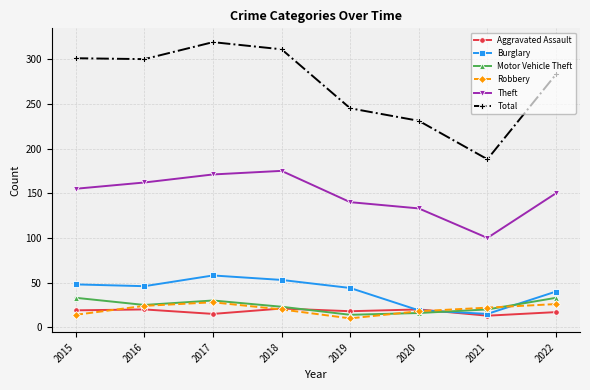

At which category does the chart reach its minimum across all series?

2019